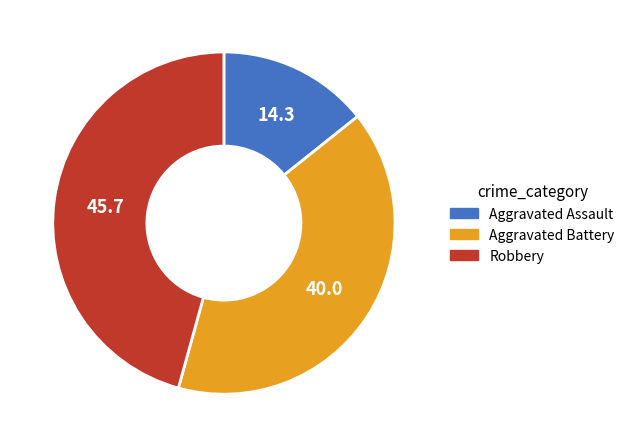

Which slice is the largest?

Robbery